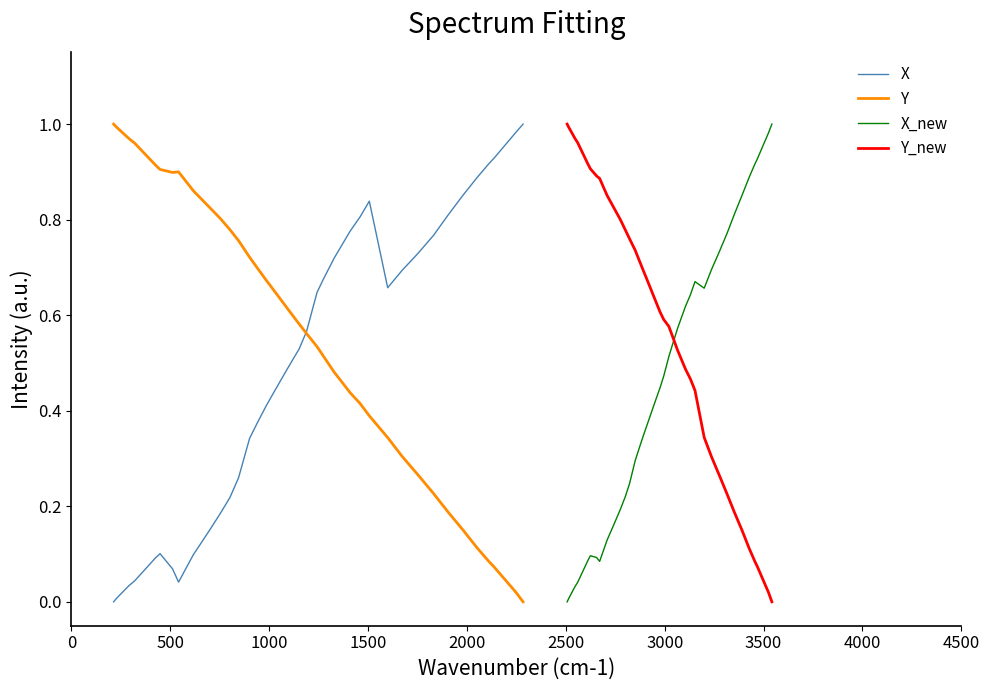

True or false: X_new and Y_new cross at least once.

True